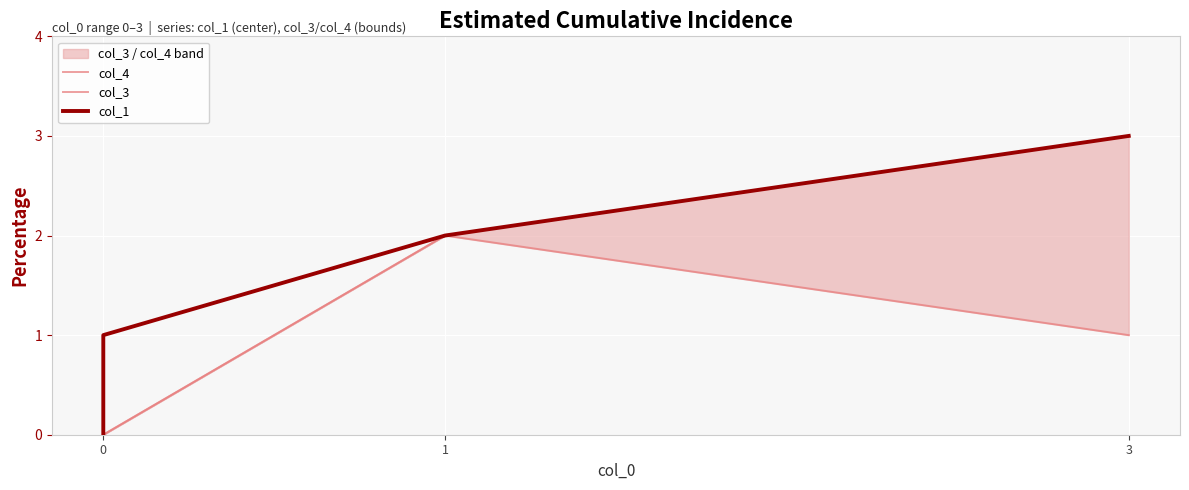

Count the number of data series in this chart.

3